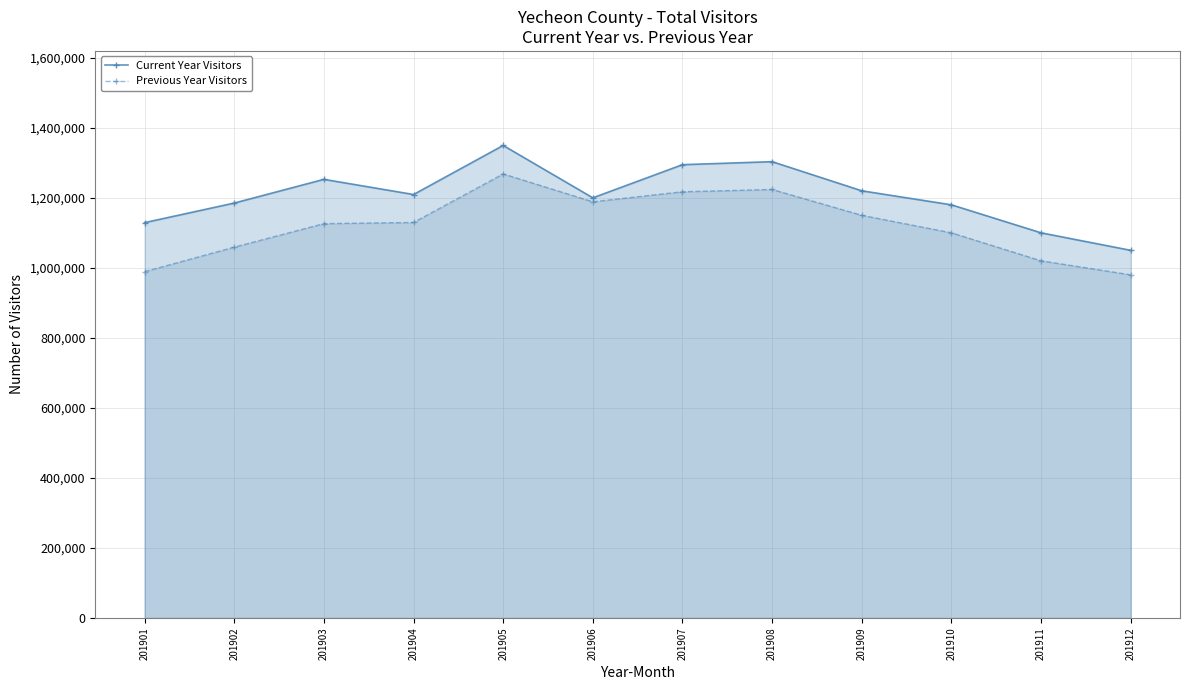

What is the lowest value of the Previous Year Visitors series?

980000